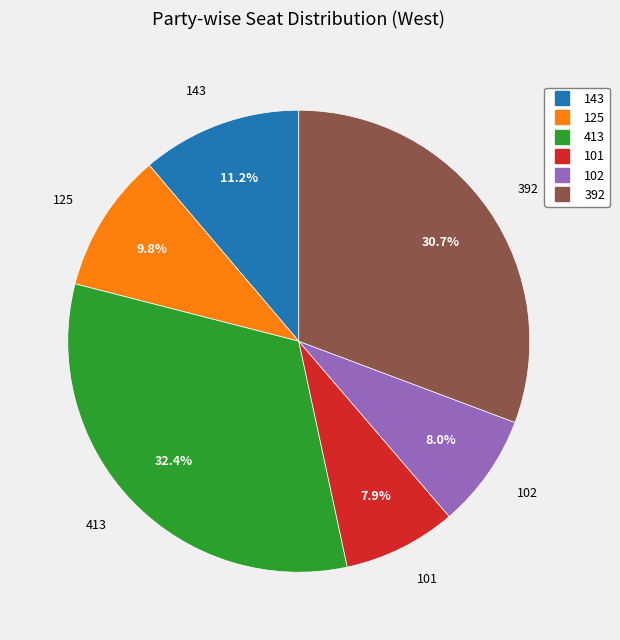

True or false: 101 accounts for 20% of the total.

False